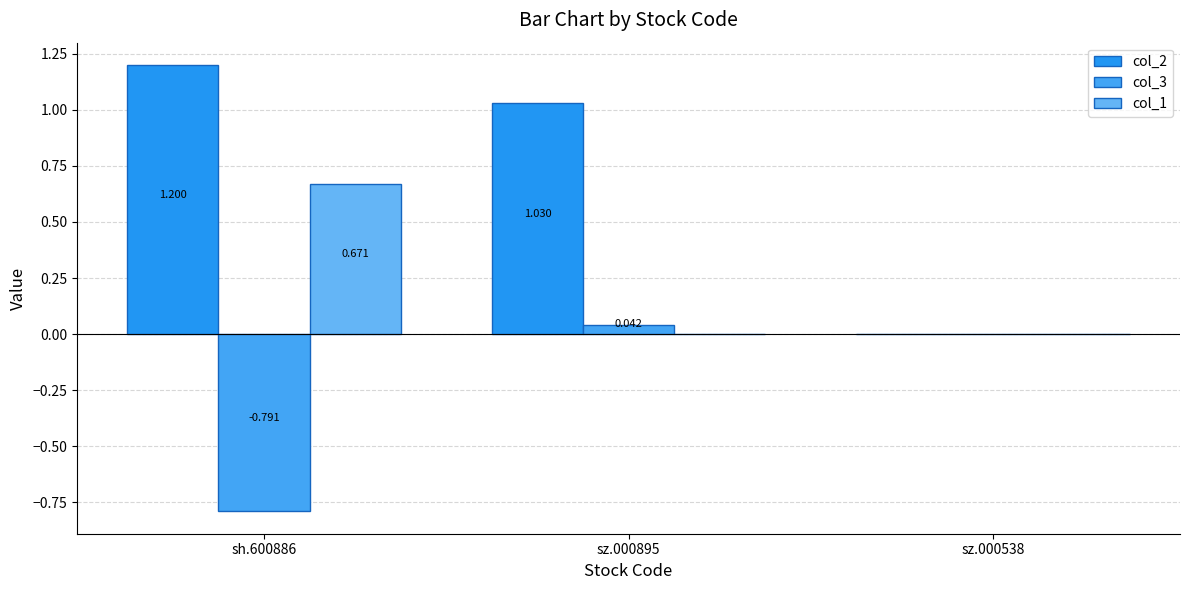

What is the difference between the second highest and minimum values in the col_3 series?

0.8